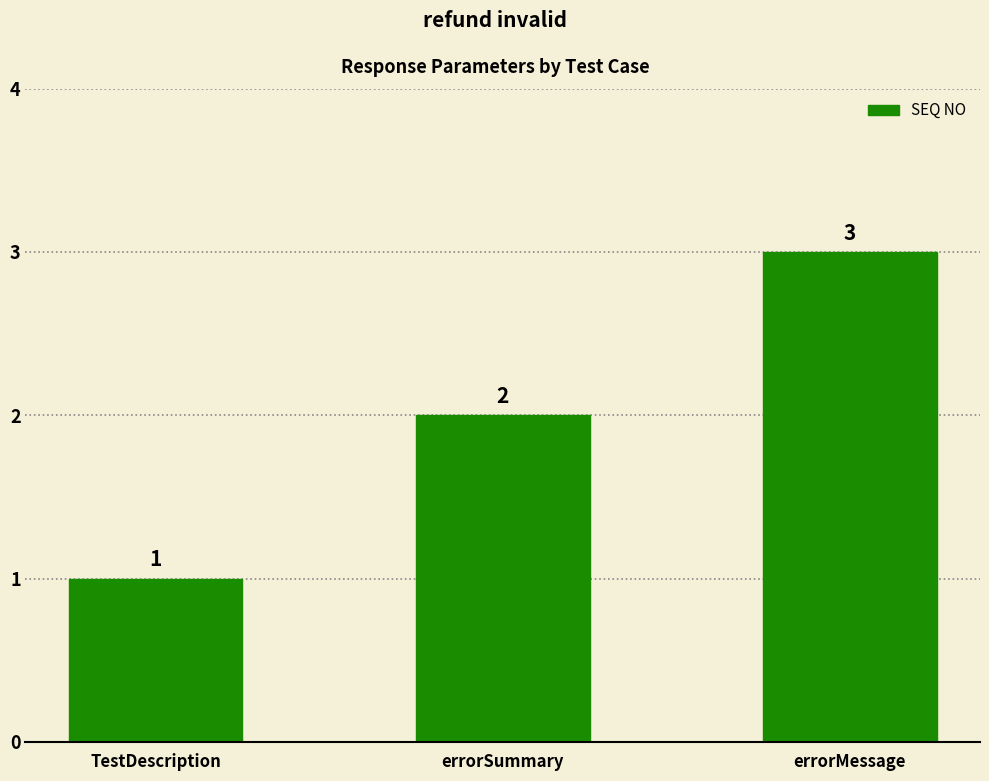

How many values are between 1 and 3?

3